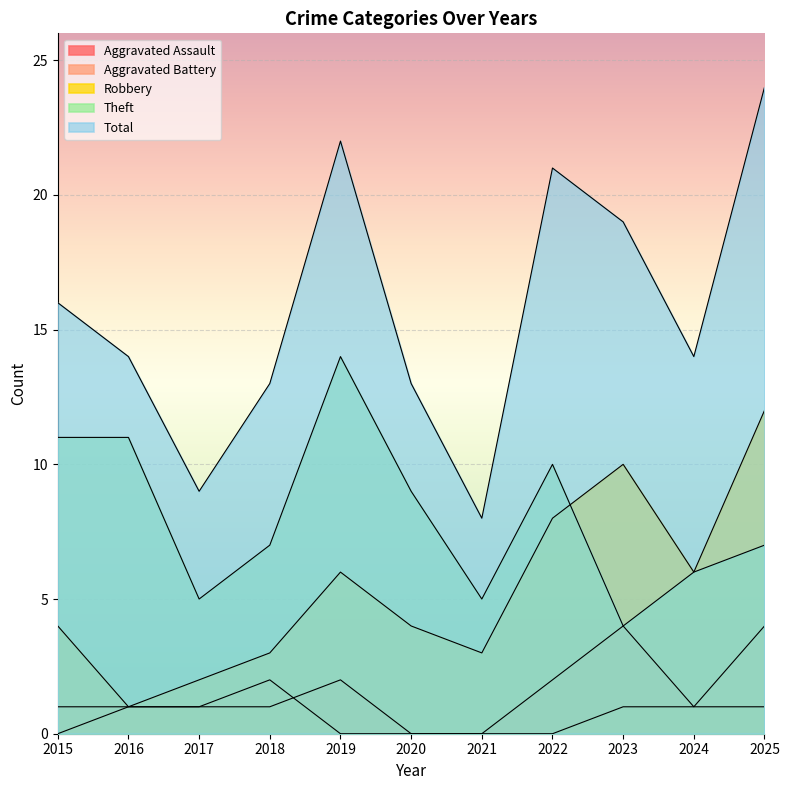

Reading left to right, extract all data points from this chart.

Aggravated Assault: 0	1	1	1	2	0	0	2	4	1	1
Aggravated Battery: 1	1	1	2	0	0	0	0	1	1	4
Robbery: 4	1	2	3	6	4	3	8	10	6	12
Theft: 11	11	5	7	14	9	5	10	4	6	7
Total: 16	14	9	13	22	13	8	21	19	14	24